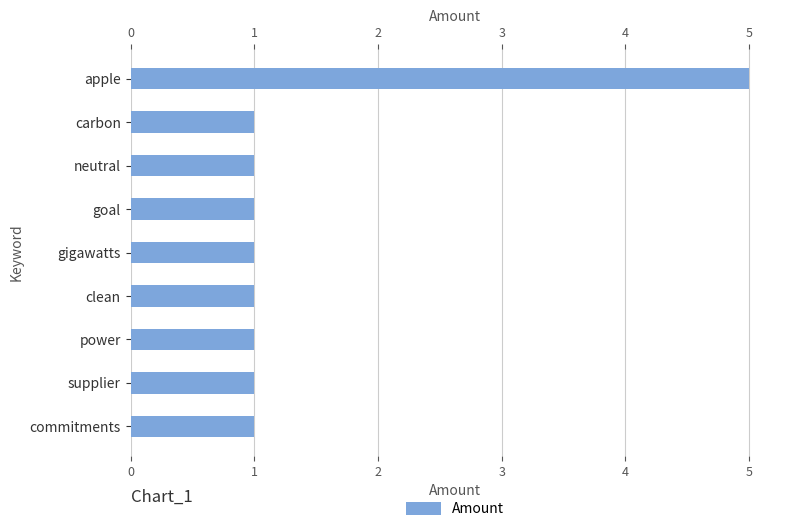

What is the ratio of the value at commitments to the value at neutral?

1.0